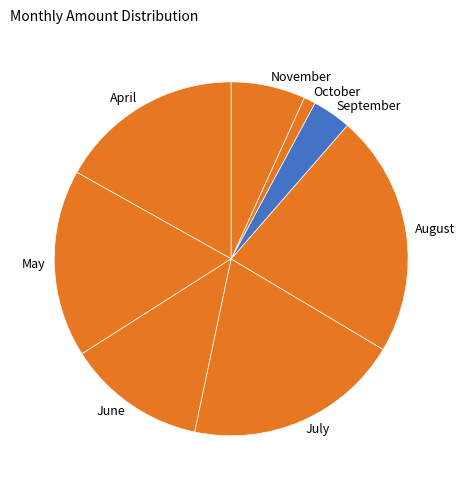

Between October and June, which is larger?

June